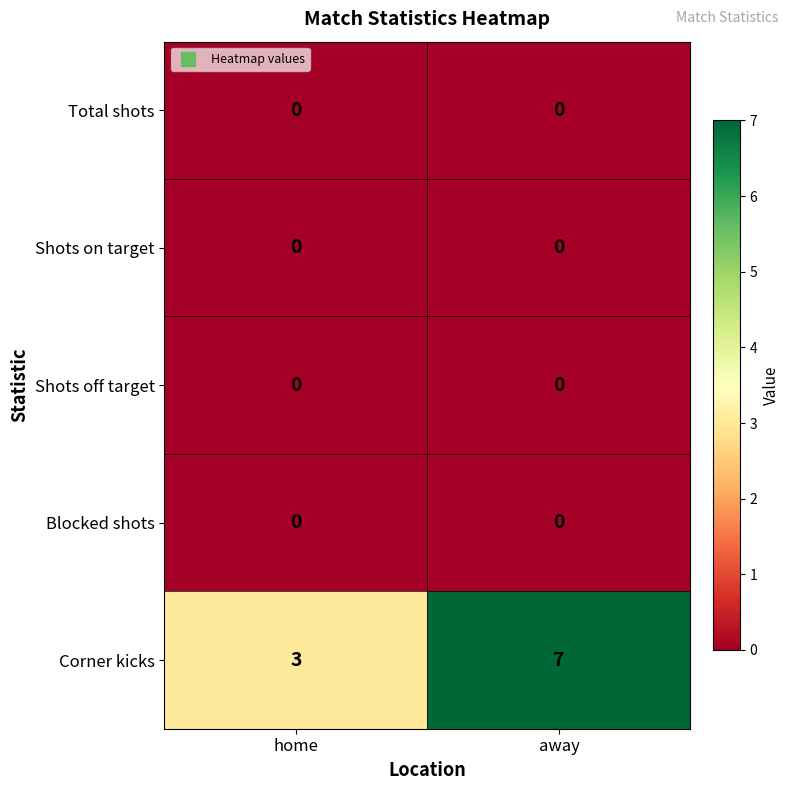

Rank the categories by Corner kicks value from lowest to highest.

home, away